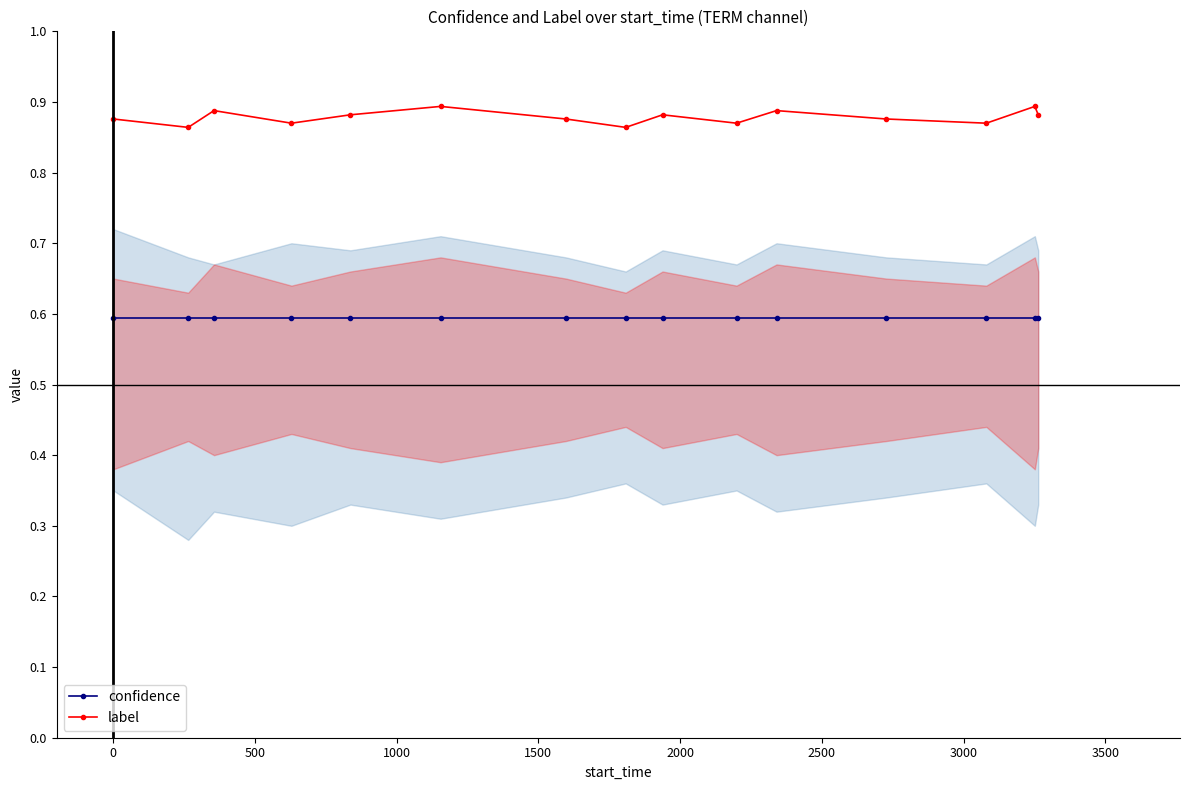

What are all the series names shown in the legend?

confidence, label